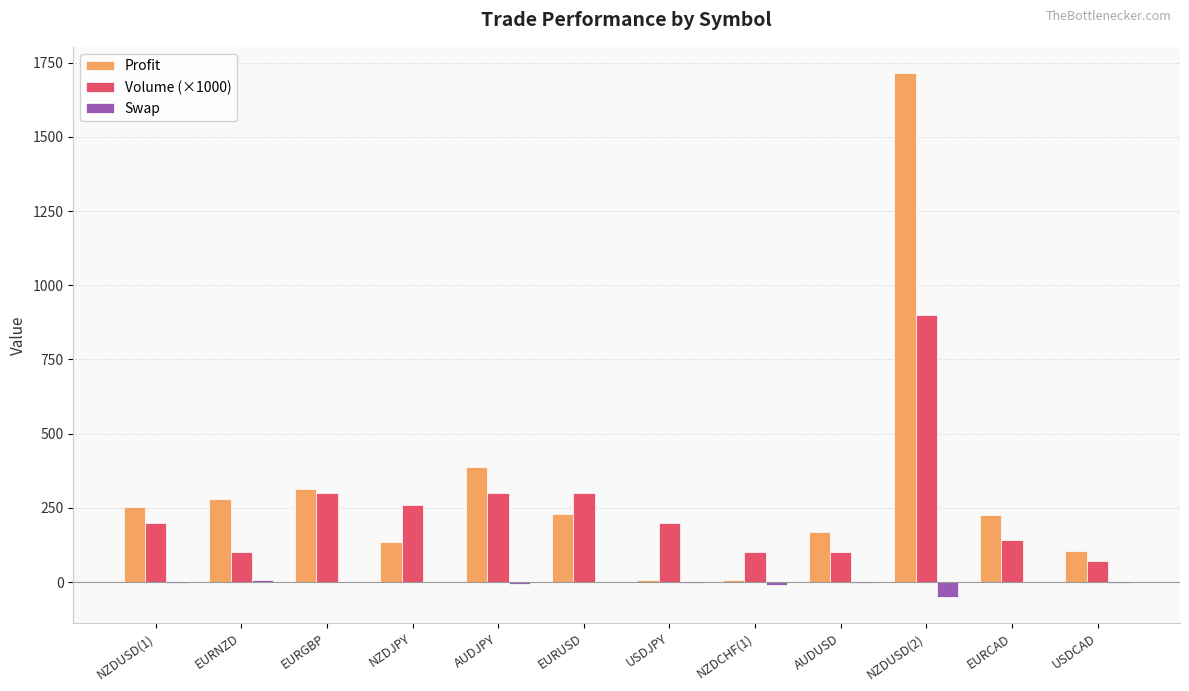

What is the maximum value shown in the chart?

1715.4